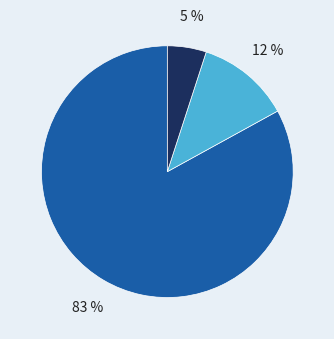

Is there a majority slice in this chart?

Yes